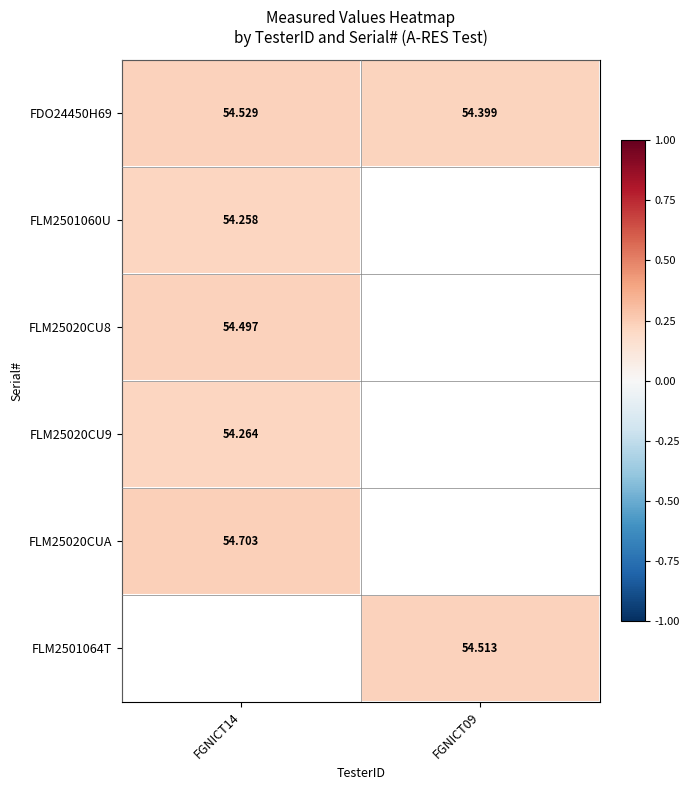

At which category does the chart reach its minimum across all series?

FGNICT14